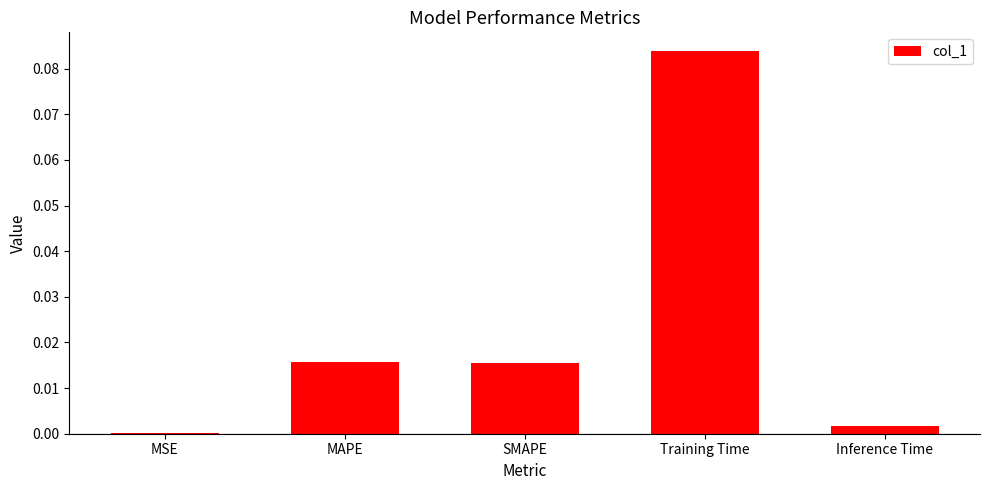

At which category does the chart reach its peak across all series?

Training Time